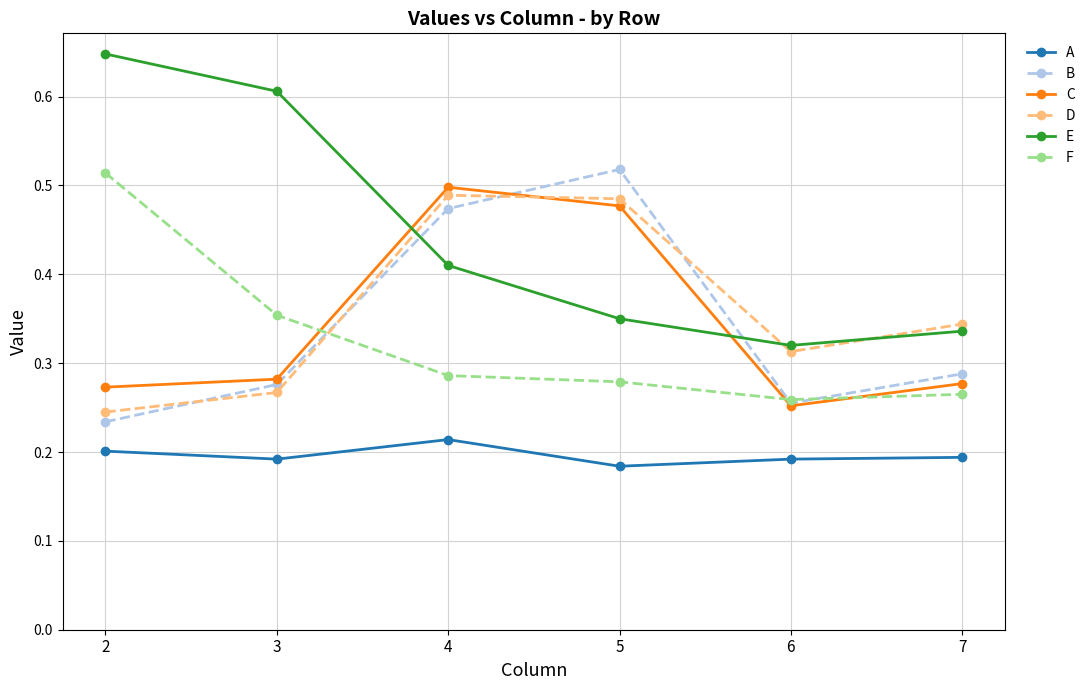

At how many categories does at least one series exceed 0?

6